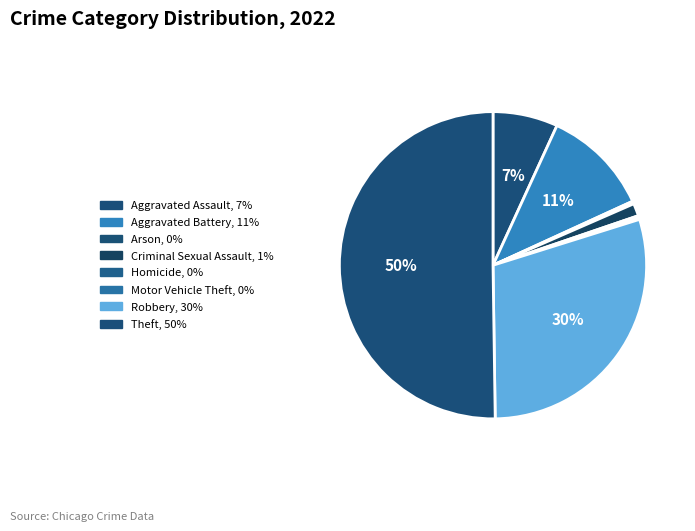

What is the majority slice?

Theft